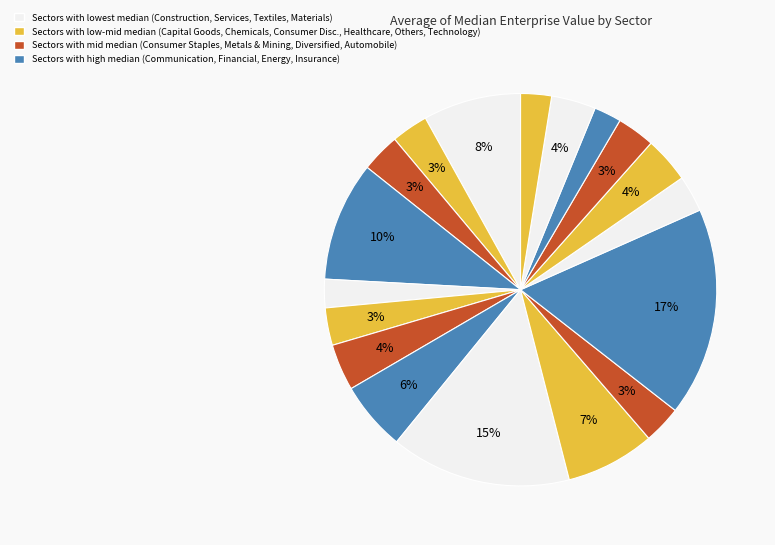

How many segments does this pie chart have?

18